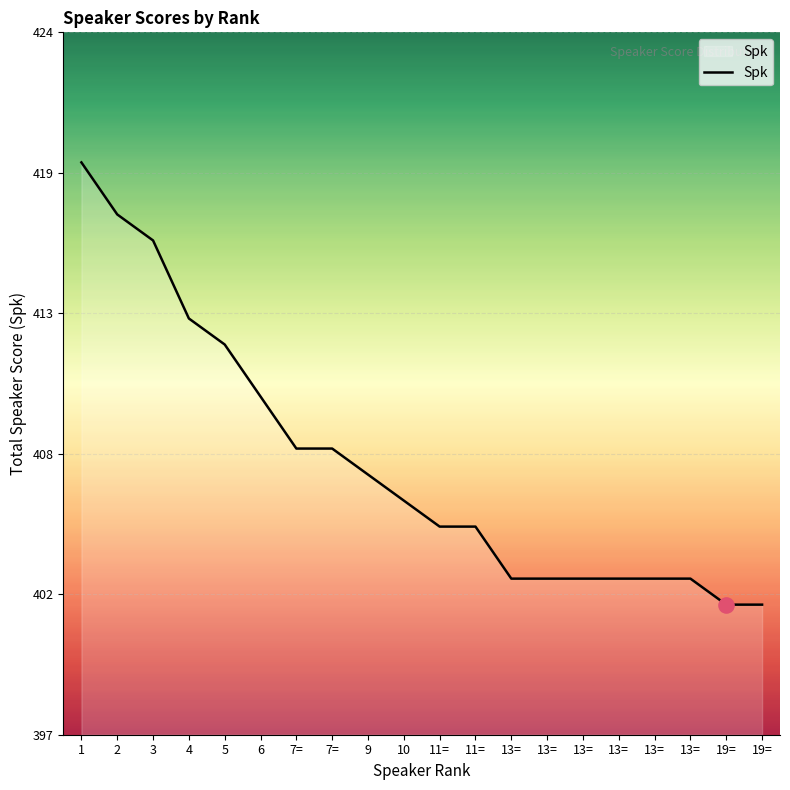

What is the ratio of the value at 19= to the value at 11=?

1.0